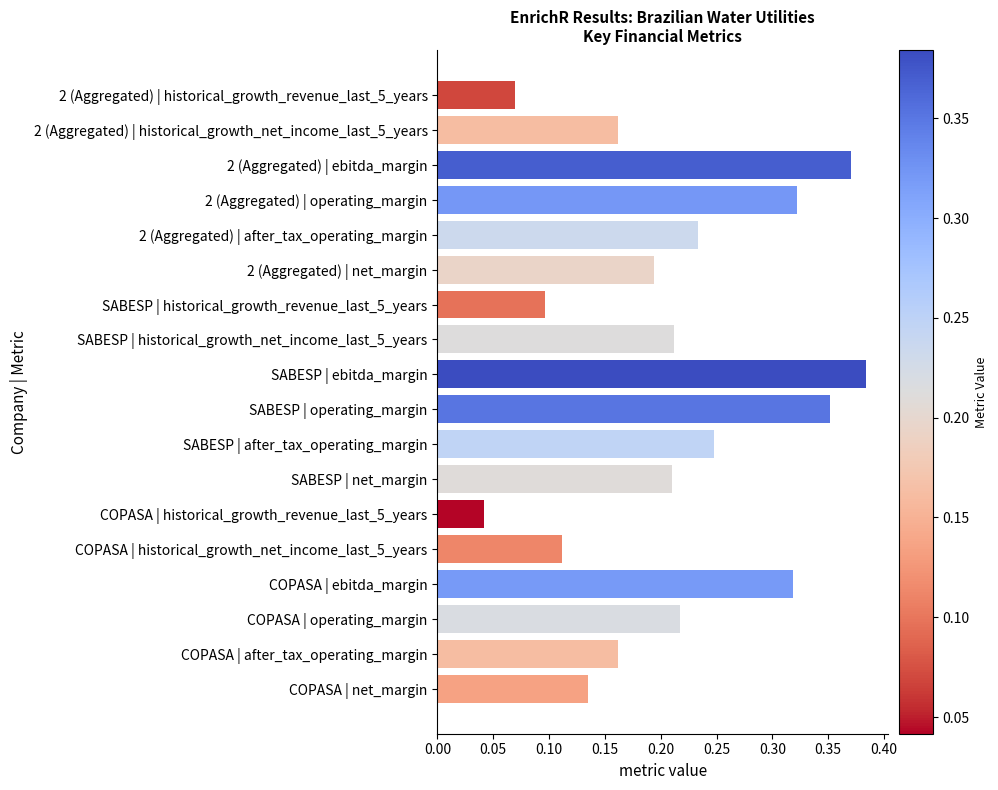

What is the sum of all values?

3.8